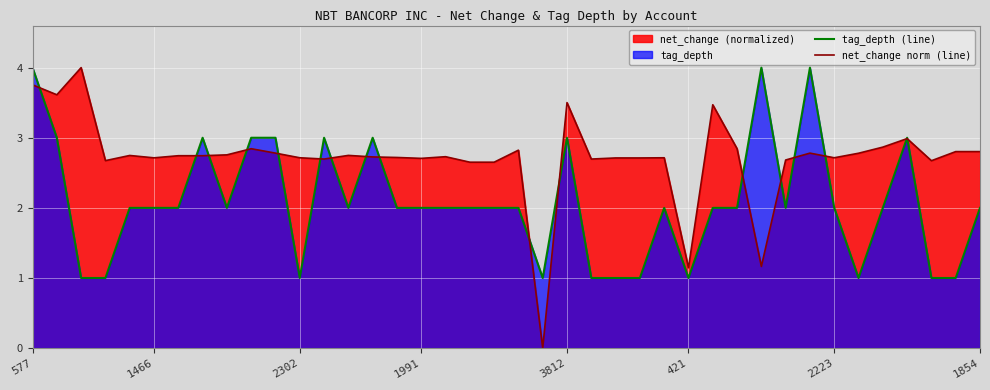

Rank the series by their average value, from highest to lowest.

net_change norm (line), tag_depth (line)